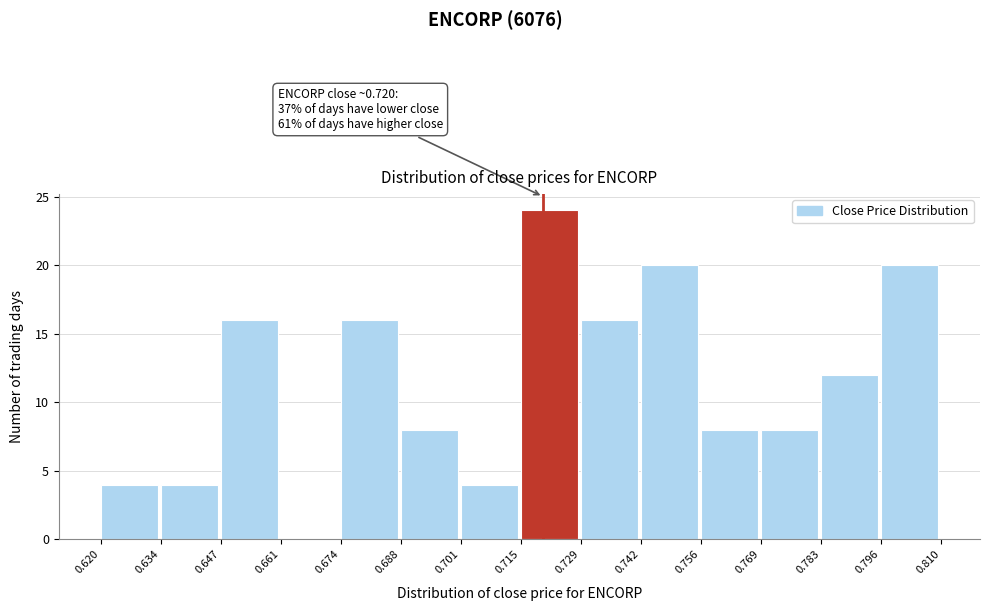

Which range on the x-axis has the tallest bar?

0.715 to 0.729